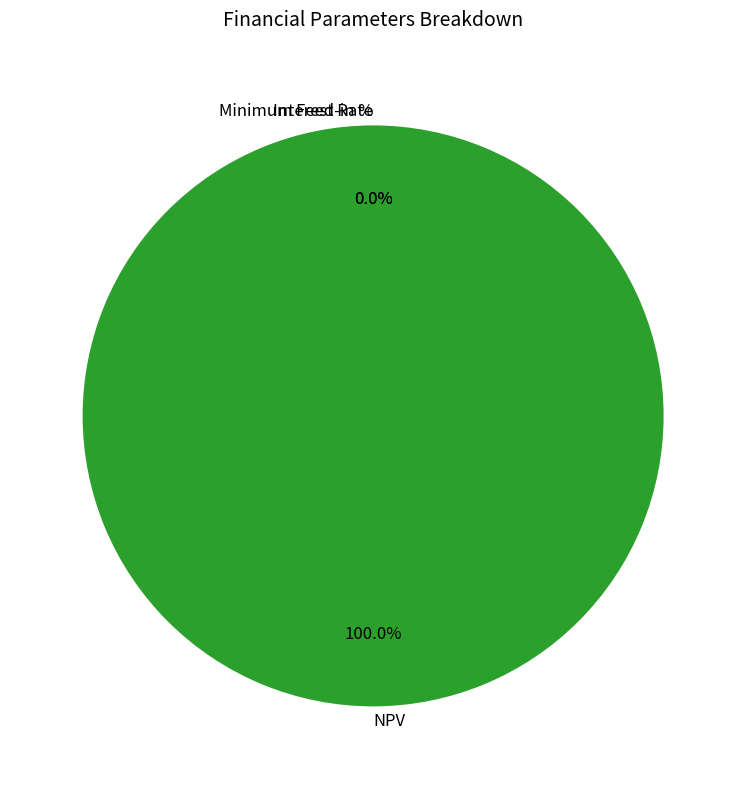

Which category has the biggest portion of the pie?

NPV